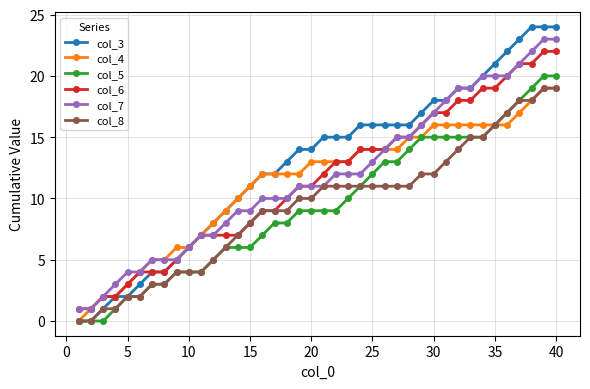

What are all the series names shown in the legend?

col_3, col_4, col_5, col_6, col_7, col_8